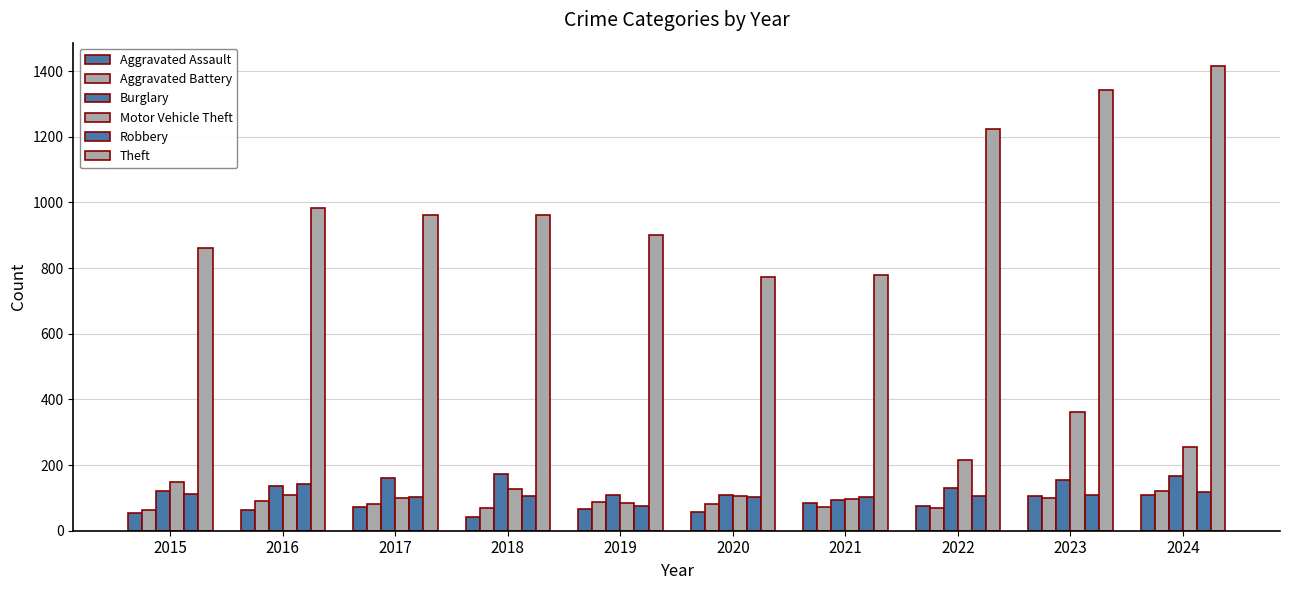

Read the Robbery value at 2019, to the nearest 10.

70